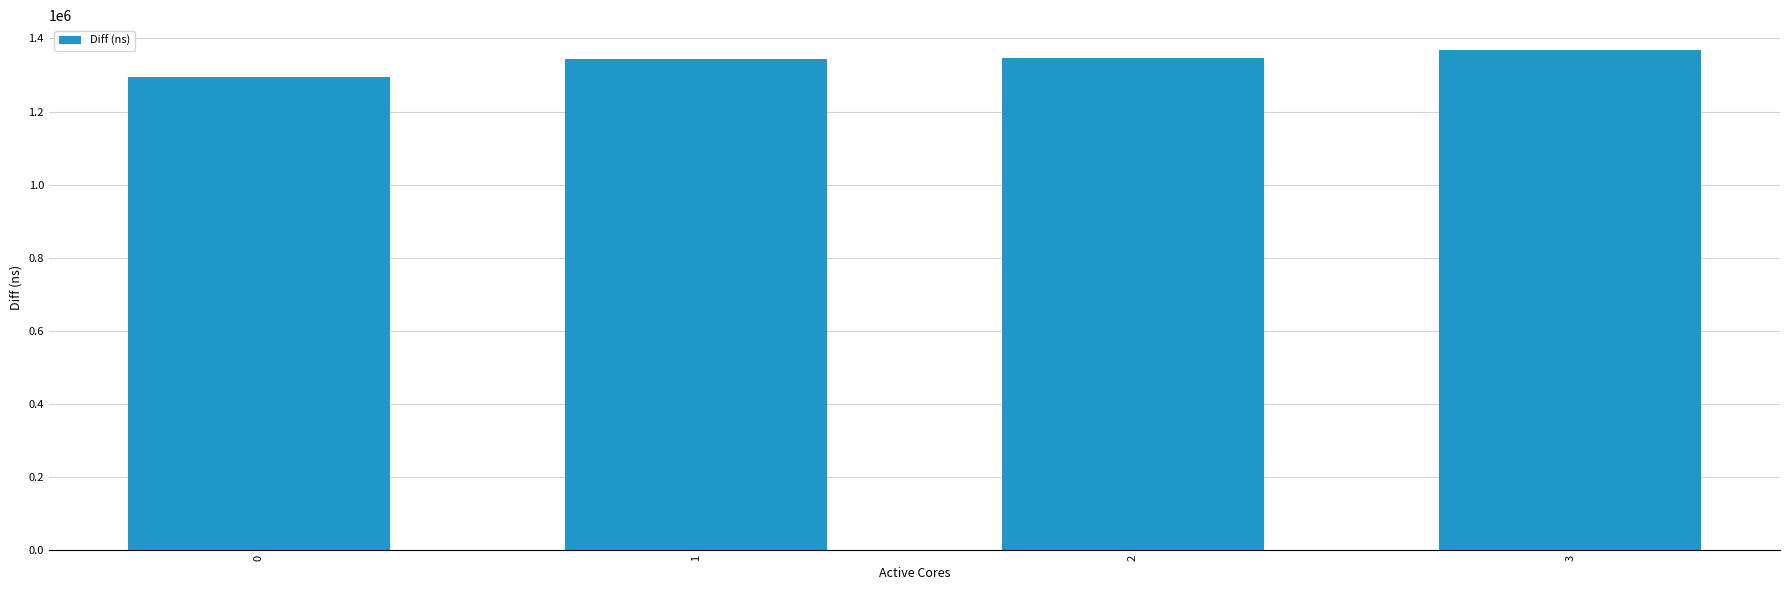

Is it true that the value at 3 is 1367696?

True